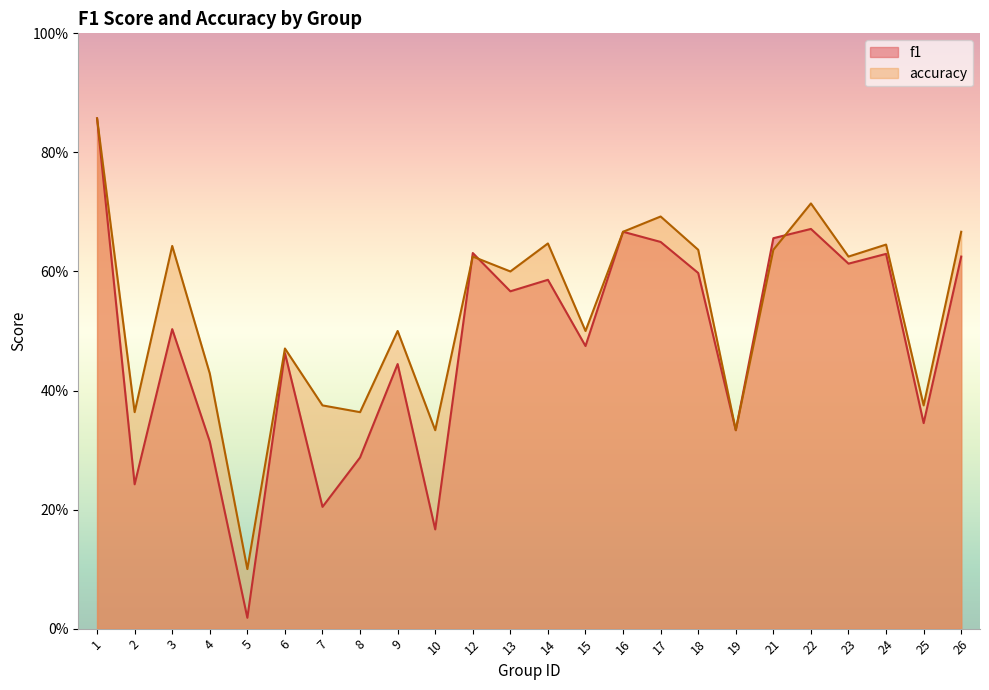

True or false: accuracy has a value of 0.2 at 7.

False